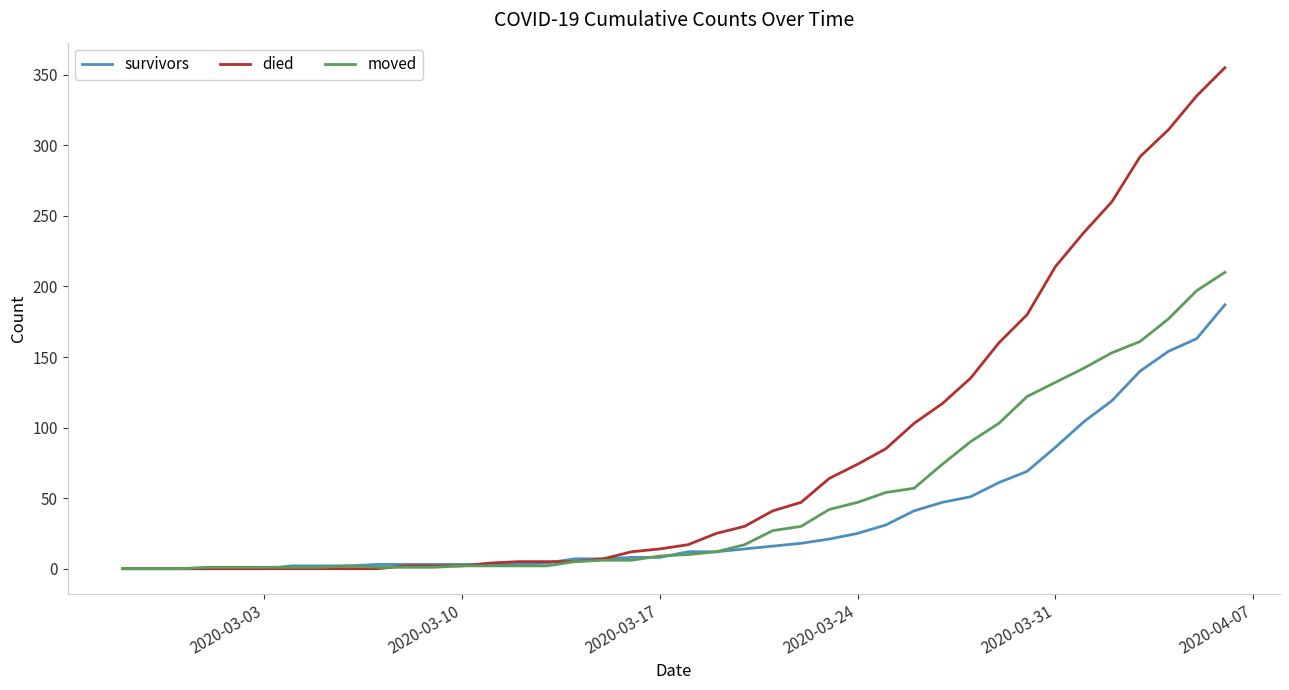

List the series in order of their overall mean, lowest first.

survivors, moved, died